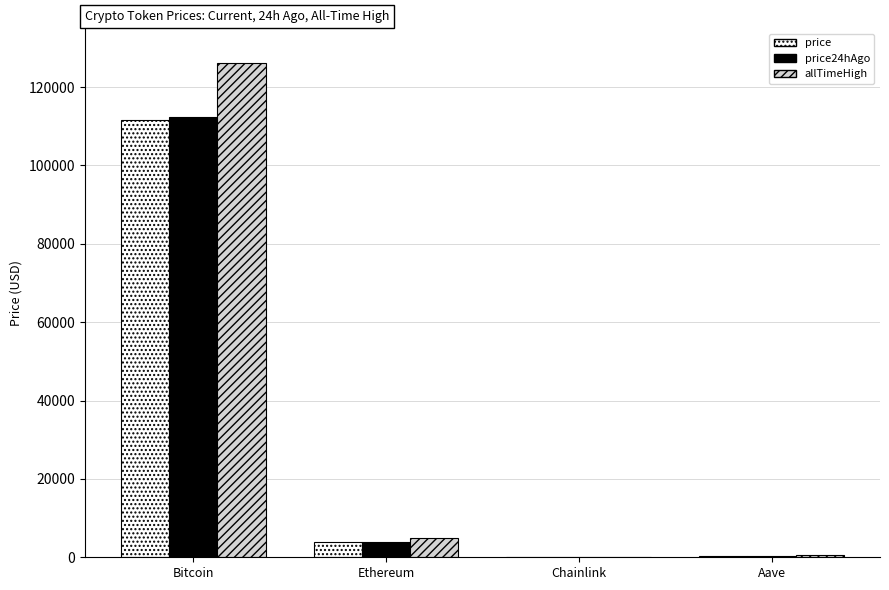

How many categories are shown in the chart?

4